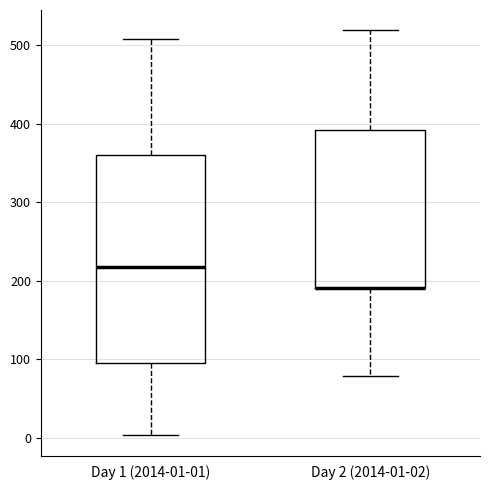

Where is the lower edge of the box for Day 2 (2014-01-02) on the y-axis? The values are not printed on the chart, so give them approximately, as read against the axis.

190